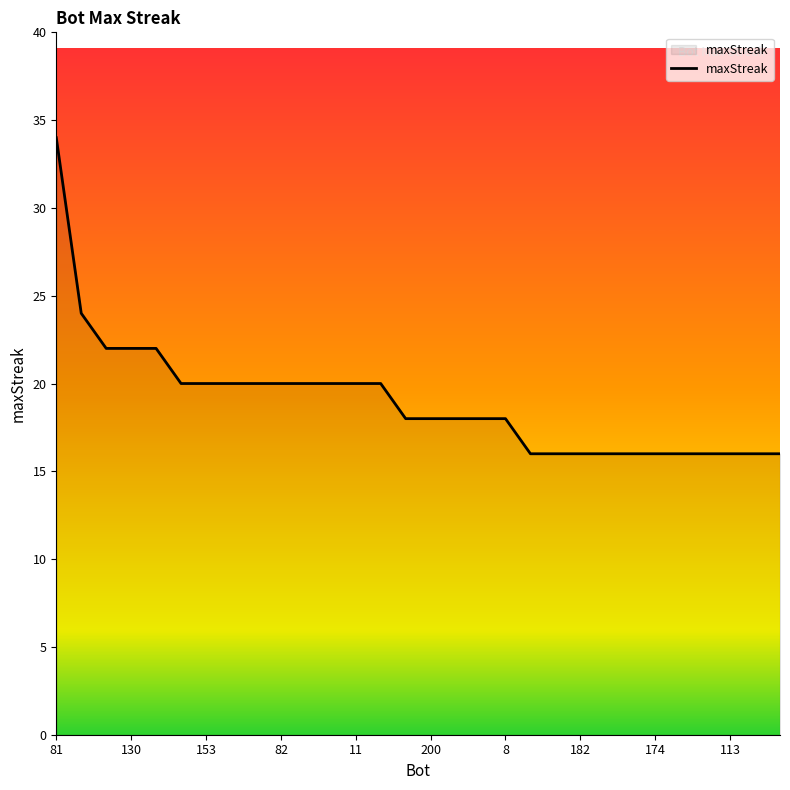

Is this an area chart (filled region under the line)?

No